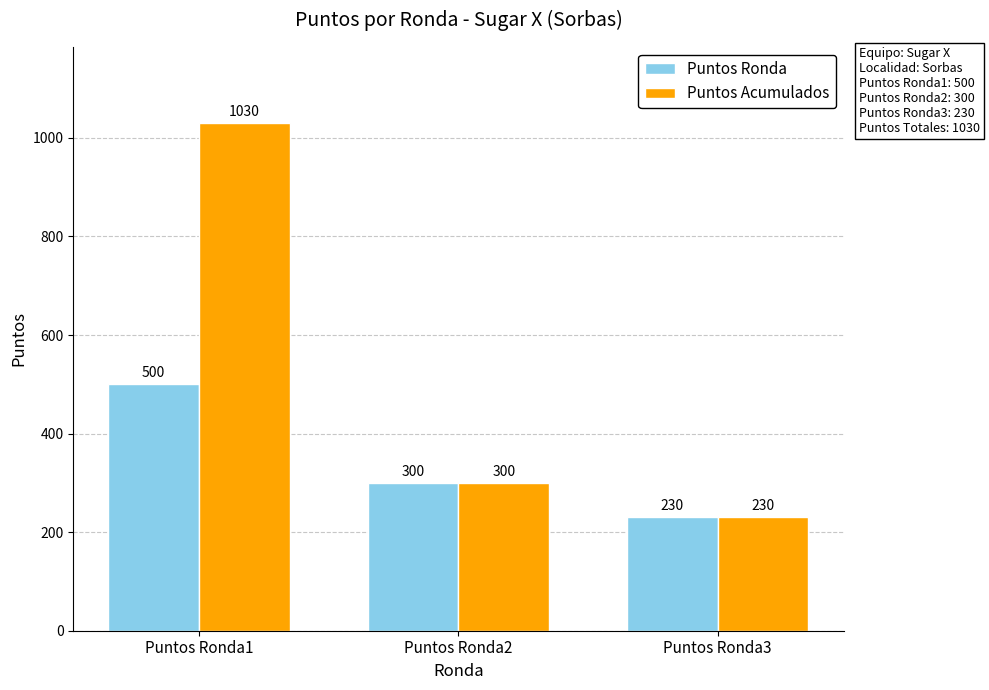

Reading right to left, what are all the values shown in this chart?

Puntos Ronda: 230	300	500
Puntos Acumulados: 230	300	1030